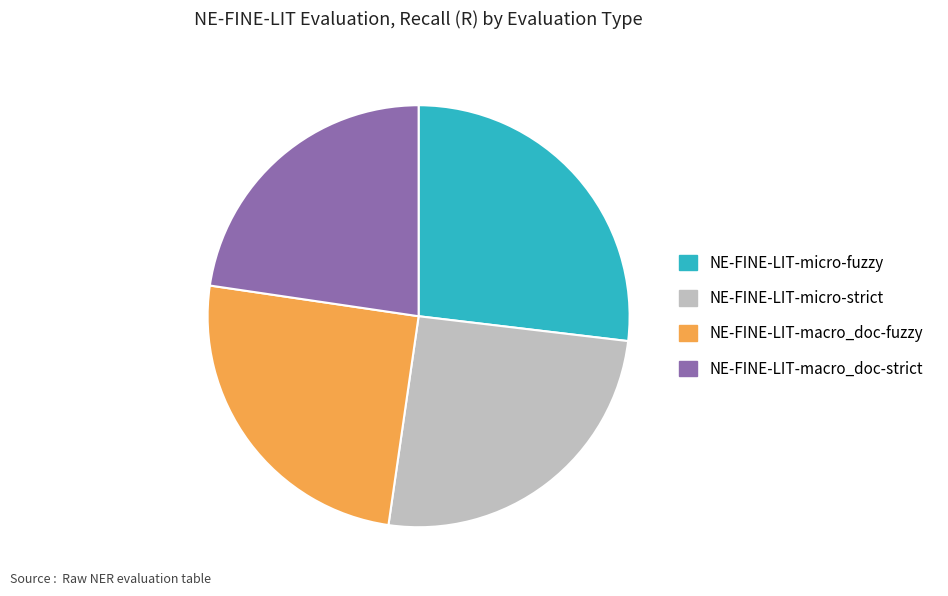

Which slice is the largest?

NE-FINE-LIT-micro-fuzzy